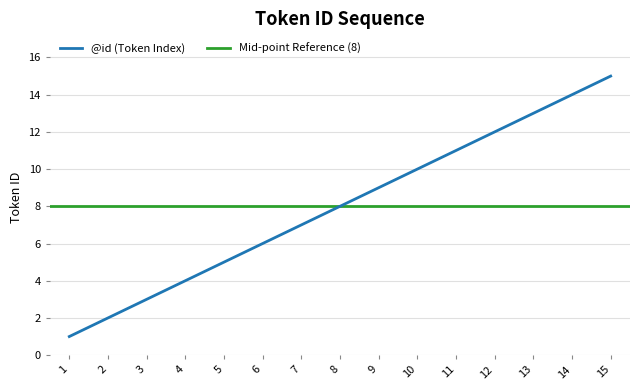

What is the average value?

8